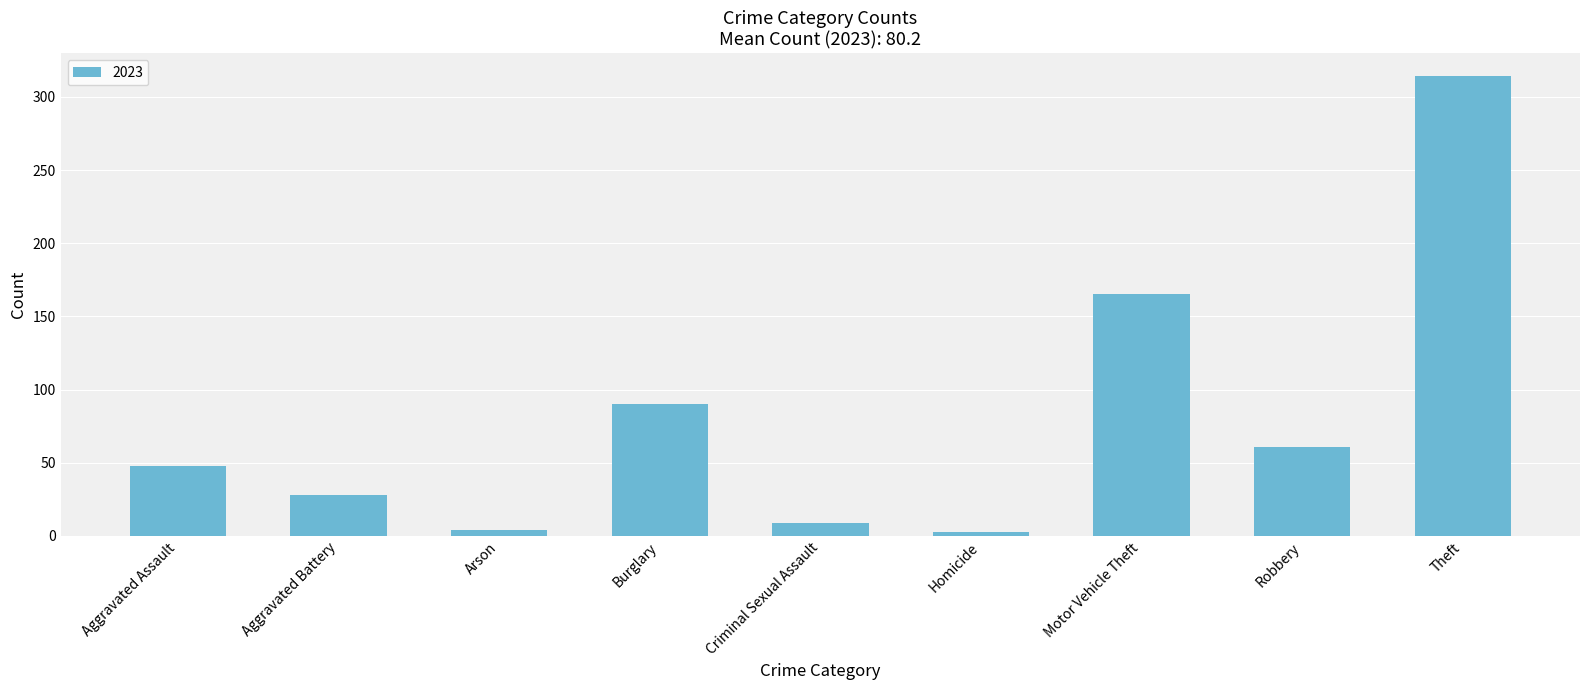

Are the bars horizontal?

No